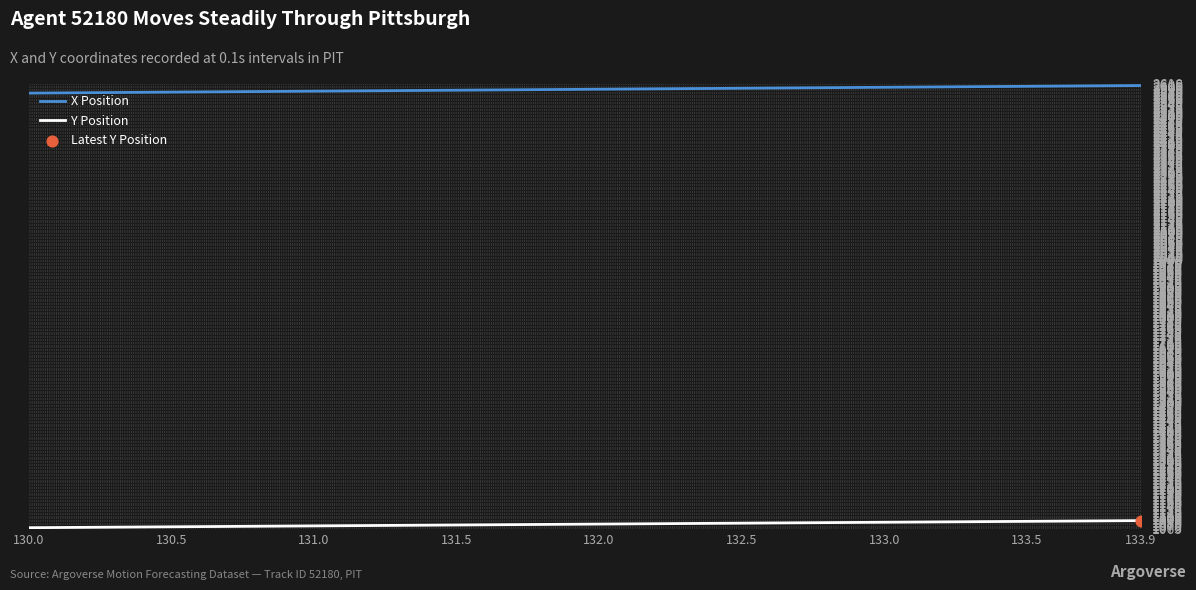

Which series has the largest total across all categories?

X Position